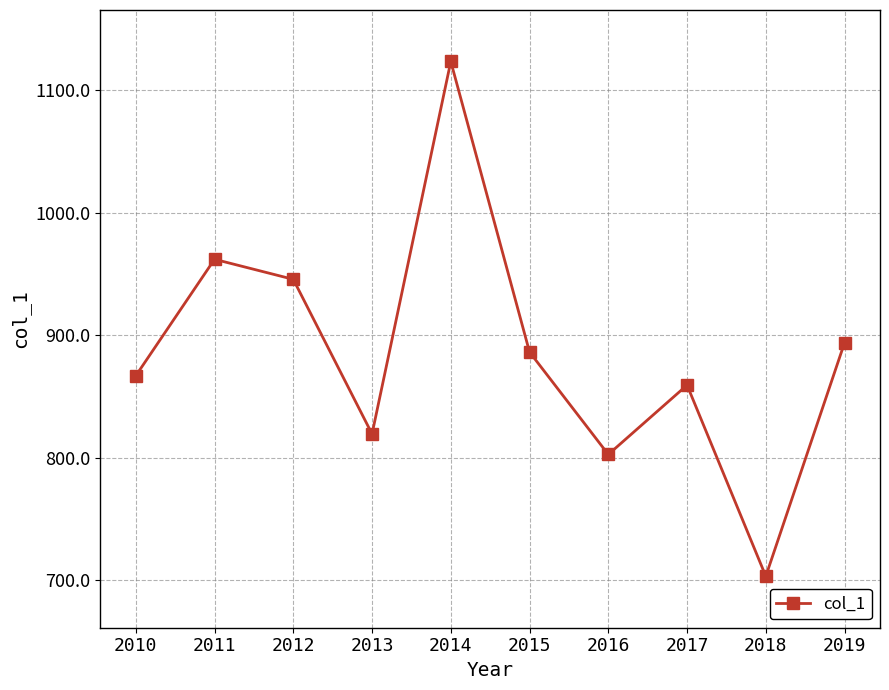

Reading left to right, what are all the values shown in this chart?

2010=867.0	2011=962.1	2012=945.8	2013=819.5	2014=1123.6	2015=886.4	2016=802.8	2017=859.4	2018=703.4	2019=894.0